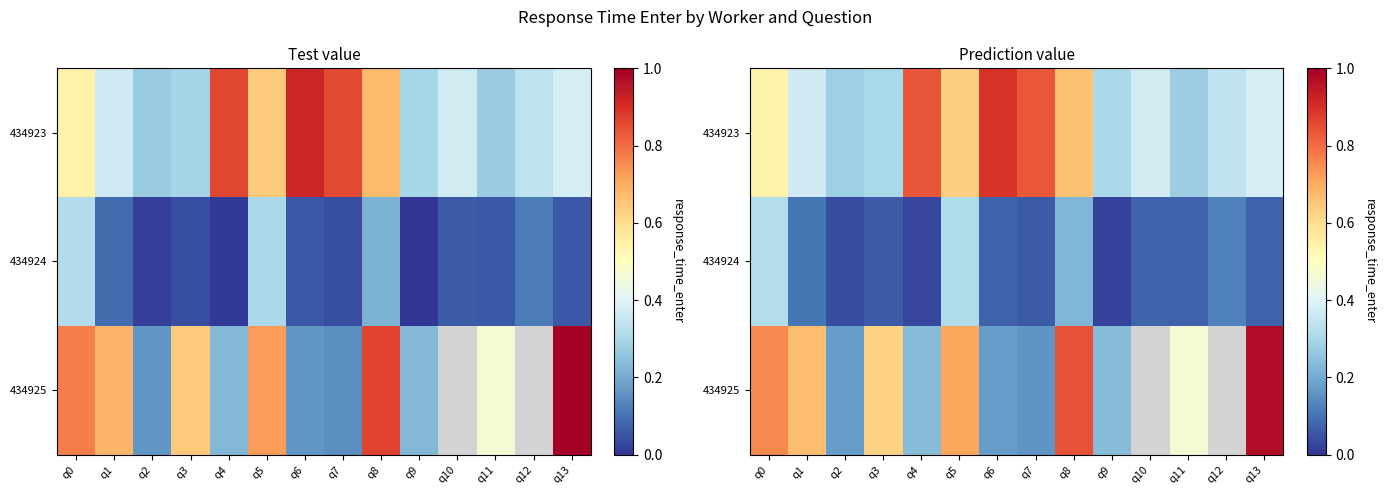

At which category is the sum across all series the highest?

q8